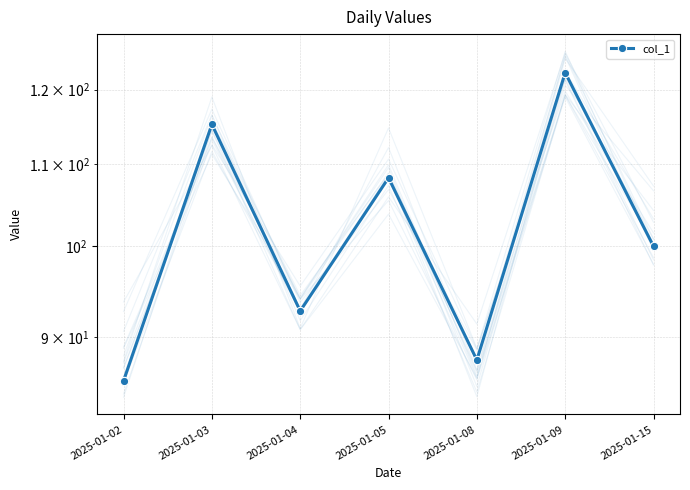

What is the difference between the maximum and second lowest values?

34.8